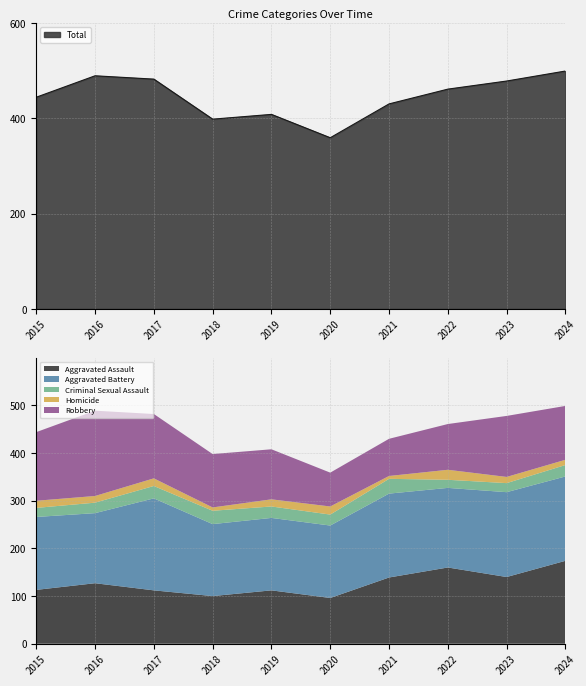

At which category is the sum across all series the highest?

2024